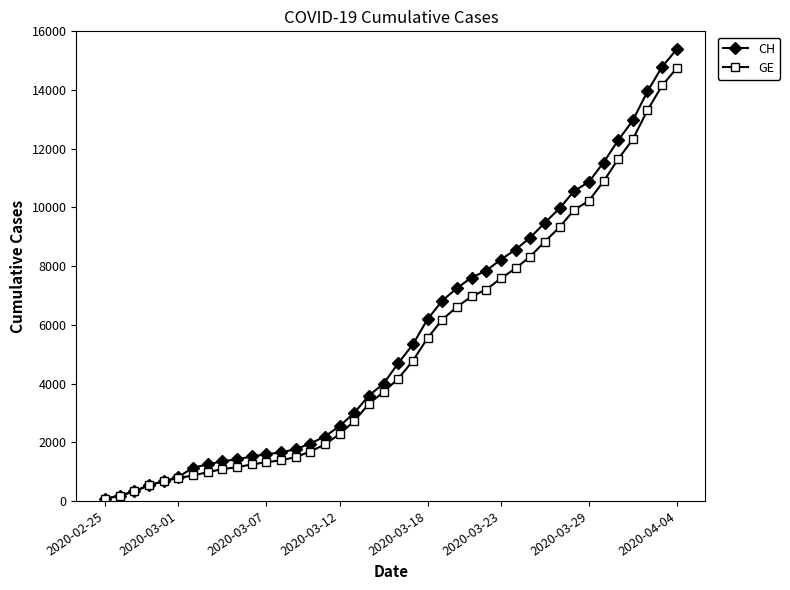

List the series in order of their peak value, lowest first.

GE, CH